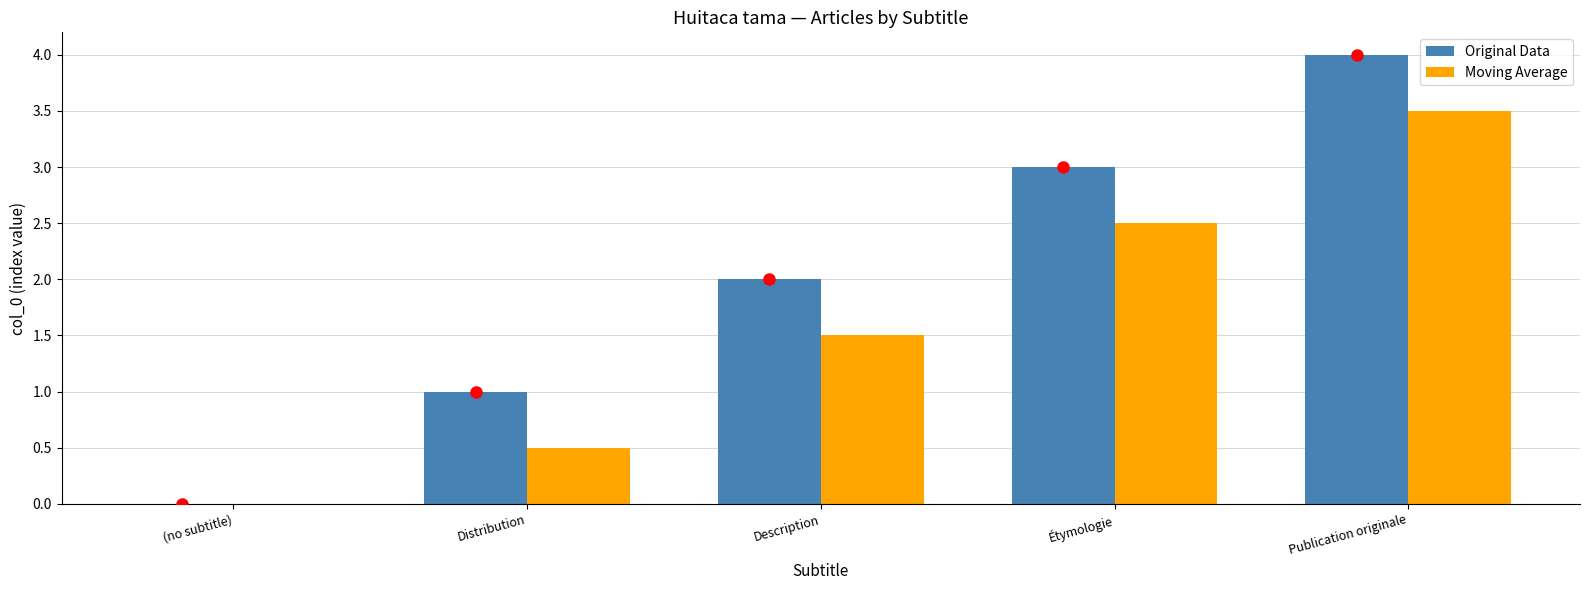

At which category is the sum across all series the highest?

Publication originale